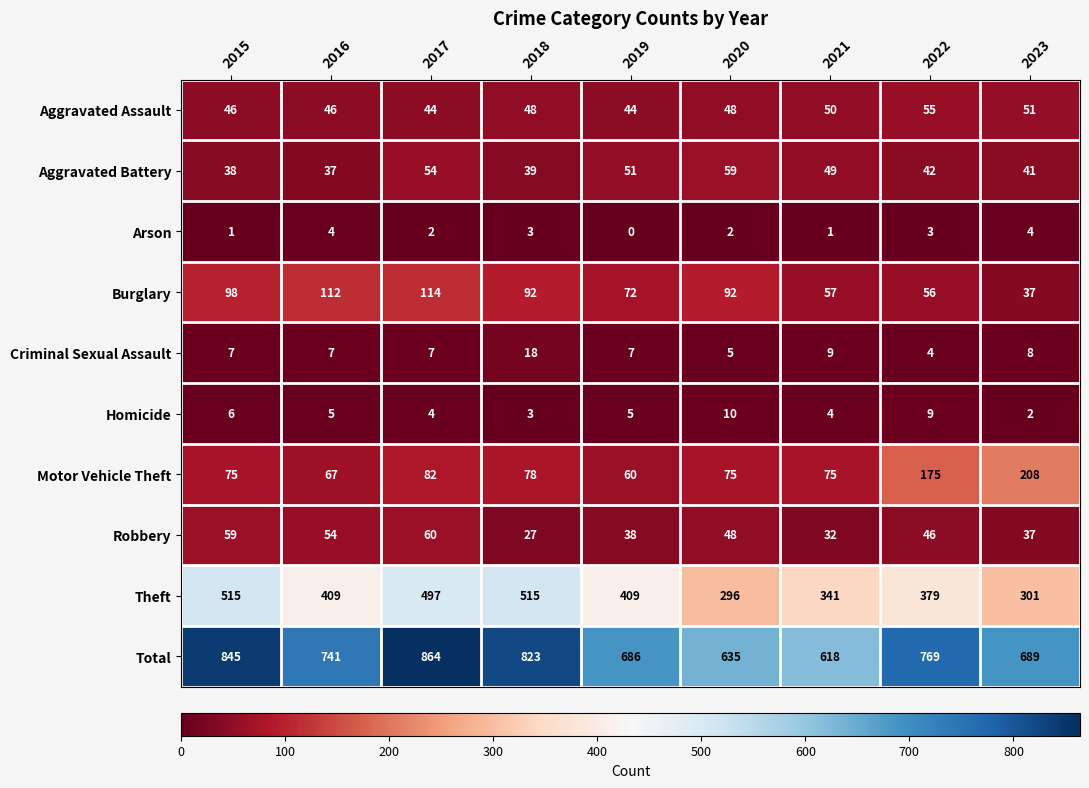

What is the maximum value shown in the chart?

864